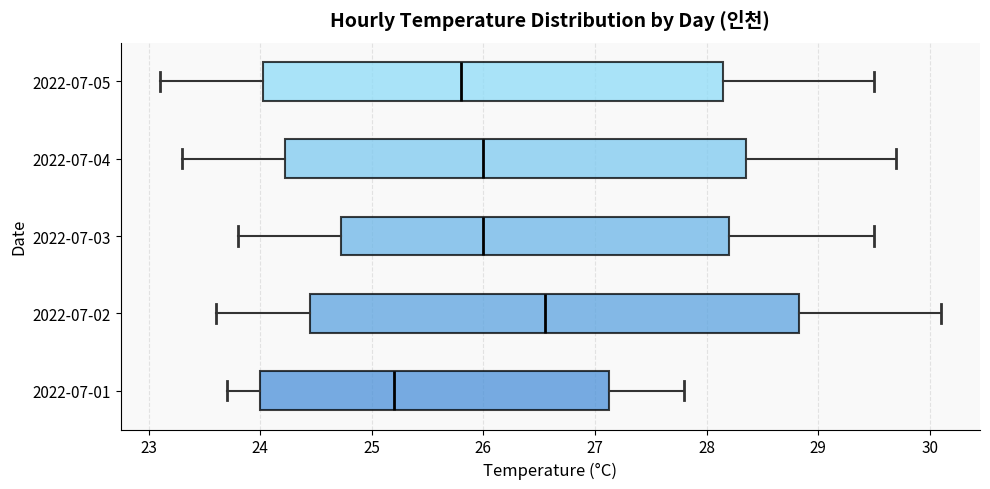

Reading bottom to top, transcribe this box plot: for each box, give where its median line is, the range the box spans, and where its two whiskers end, as read against the x-axis. The values are not printed on the chart, so give them approximately, as read against the axis.

2022-07-01: median 25.2, box 24.0 to 27.1, whiskers 23.7 to 27.8
2022-07-02: median 26.6, box 24.5 to 28.8, whiskers 23.6 to 30.1
2022-07-03: median 26.0, box 24.7 to 28.2, whiskers 23.8 to 29.5
2022-07-04: median 26.0, box 24.2 to 28.4, whiskers 23.3 to 29.7
2022-07-05: median 25.8, box 24.0 to 28.2, whiskers 23.1 to 29.5